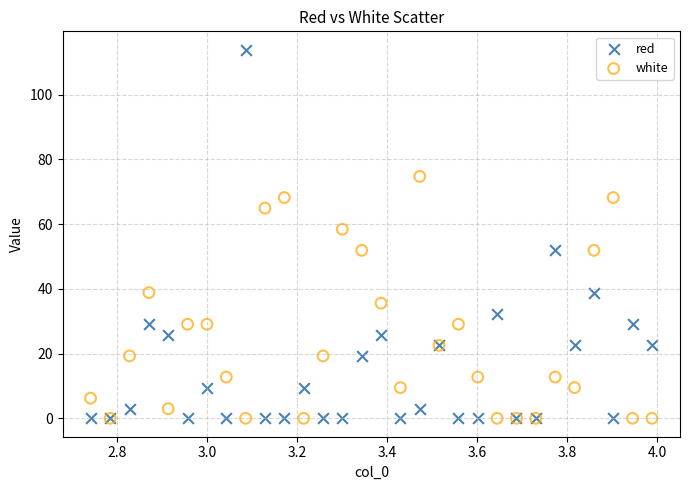

In the red series, what Y value is closest to 56?

51.9